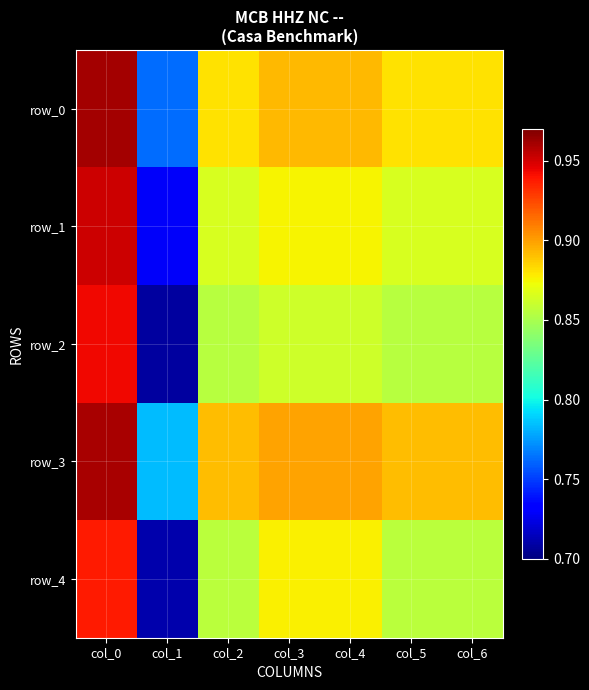

Rank the series by their maximum value, from highest to lowest.

row_0, row_3, row_1, row_2, row_4